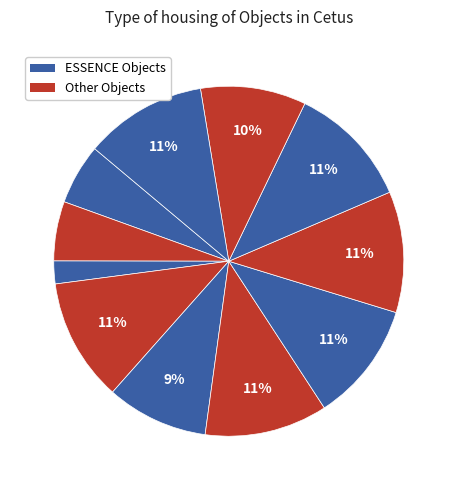

How many slices are in this pie chart?

11